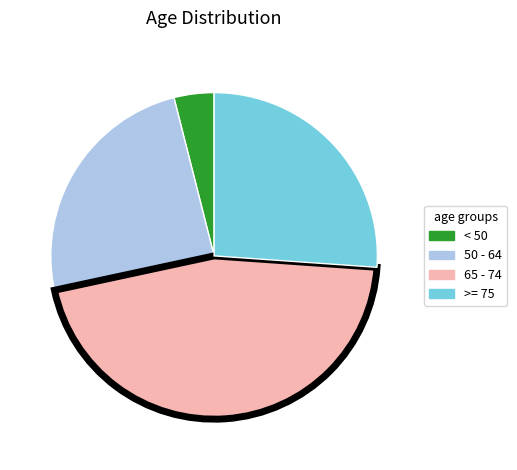

How many slices are in this pie chart?

4